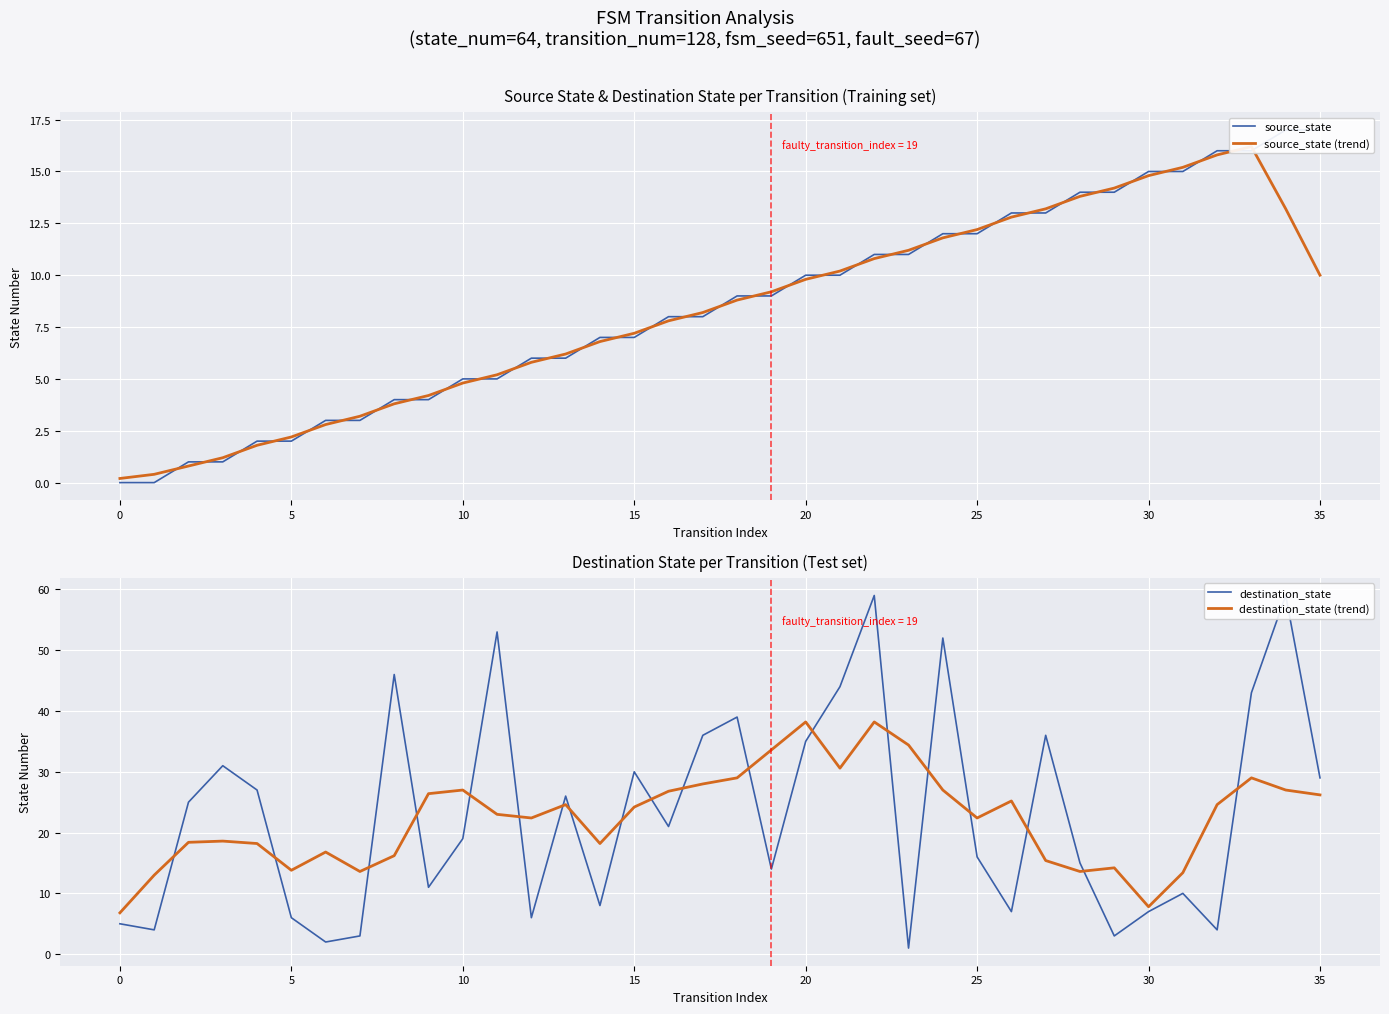

True or false: destination_state (trend) and source_state intersect in this chart.

True